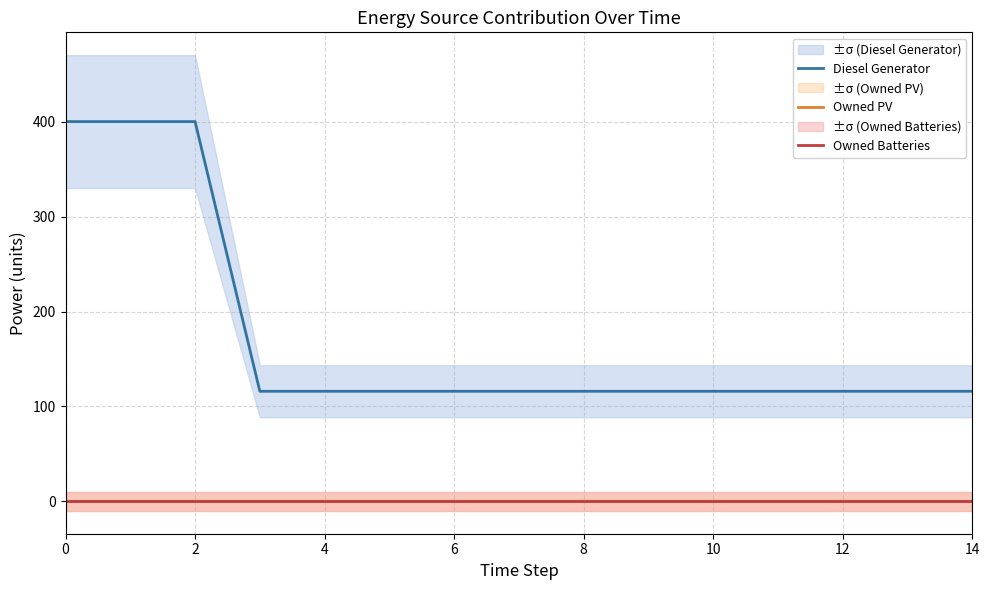

Reading left to right, transcribe all the data shown in this chart.

Diesel Generator: 400	400	400	116	116	116	116	116	116	116	116	116	116	116	116
Owned PV: 0	0	0	0	0	0	0	0	0	0	0	0	0	0	0
Owned Batteries: 0	0	0	0	0	0	0	0	0	0	0	0	0	0	0